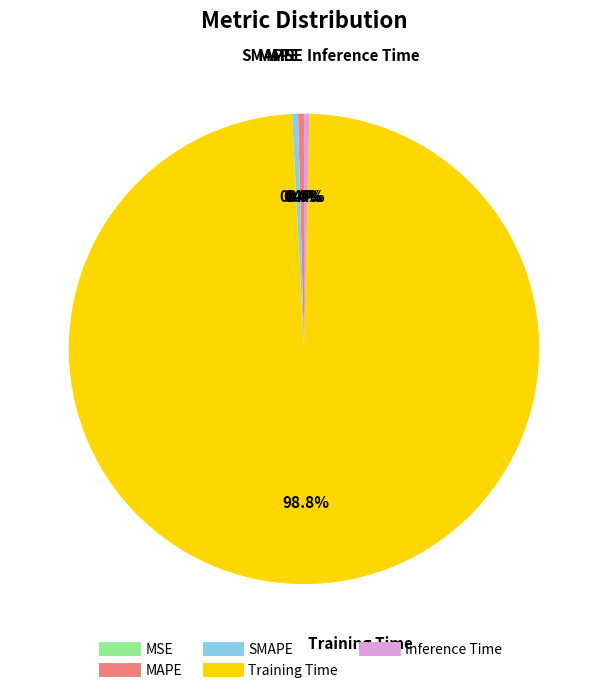

What portion of the pie excludes Inference Time?

99.6%